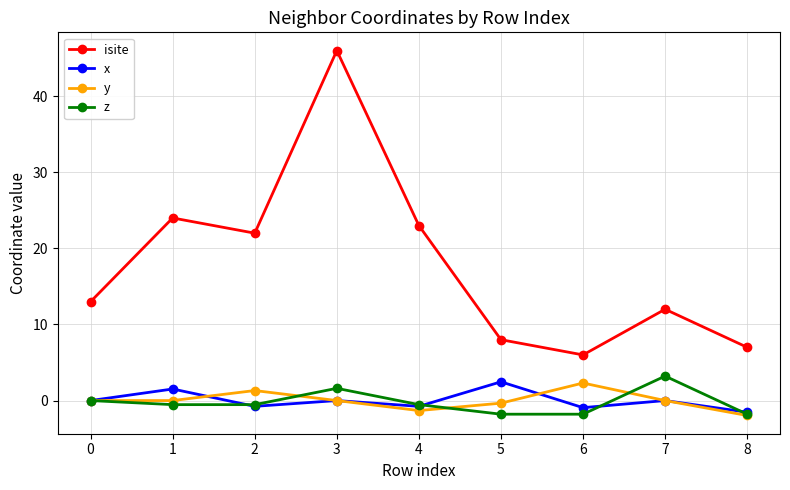

At which category does z reach its first local peak?

3